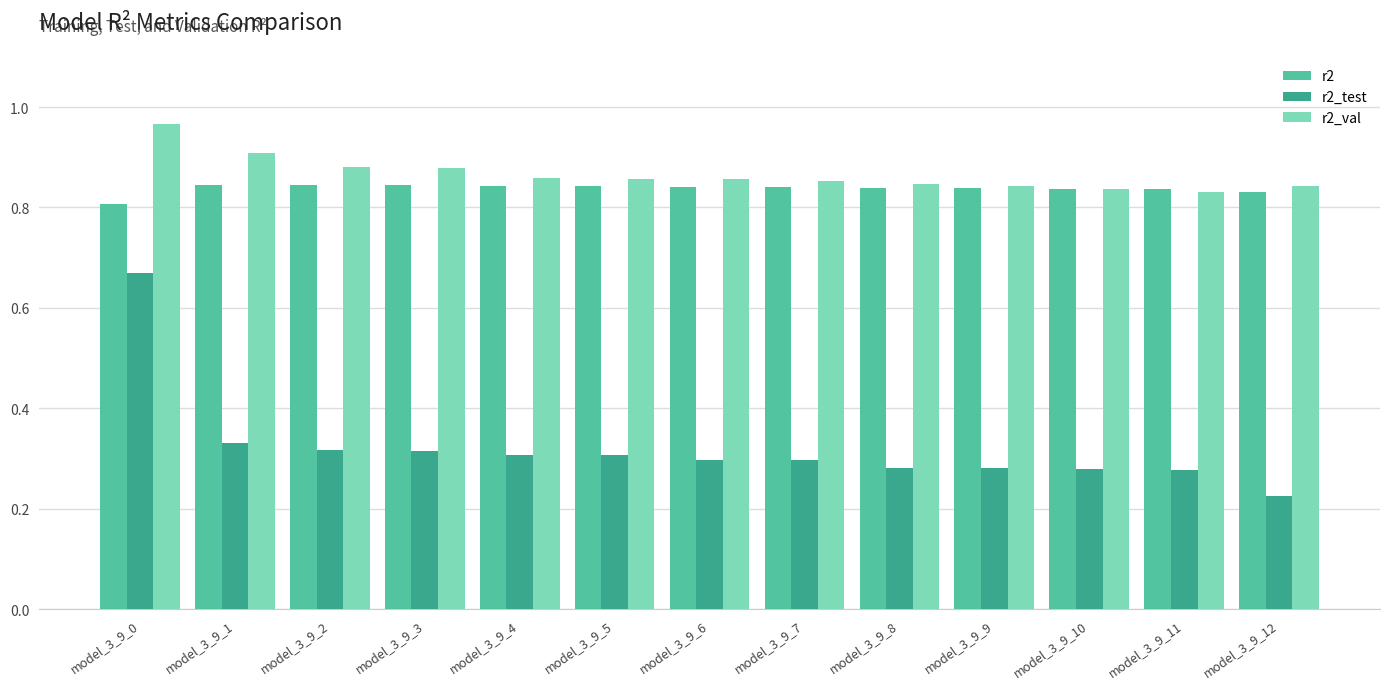

Which category has the highest value in the r2_val series?

model_3_9_0